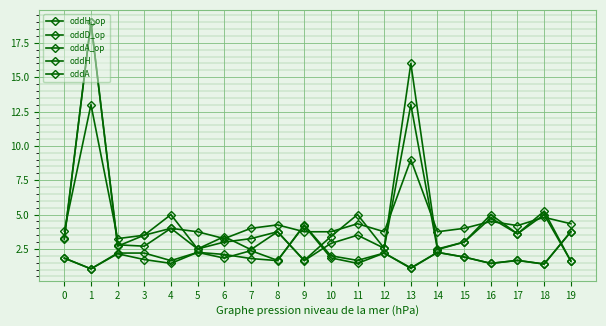

Count the number of categories in the chart.

20